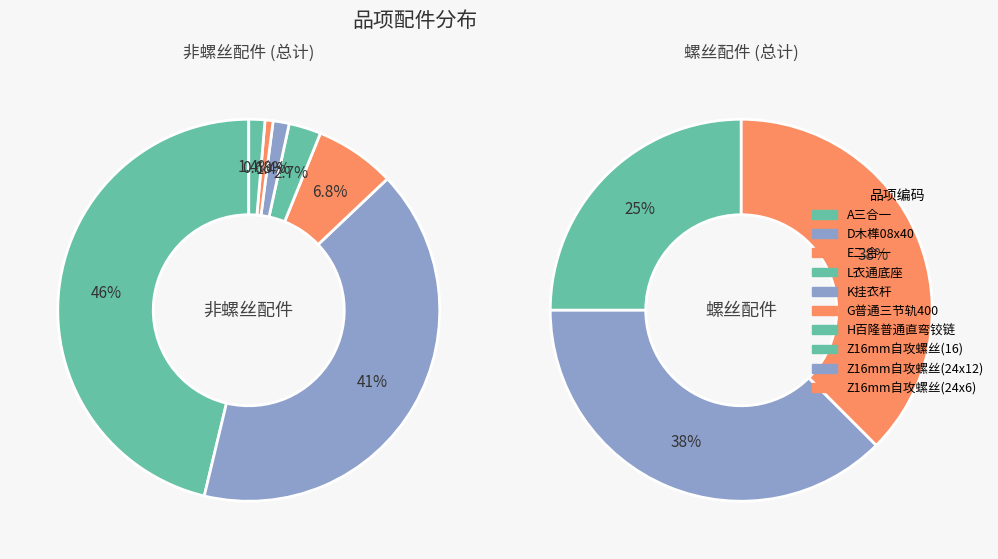

Which category has the smallest portion of the pie?

A三合一